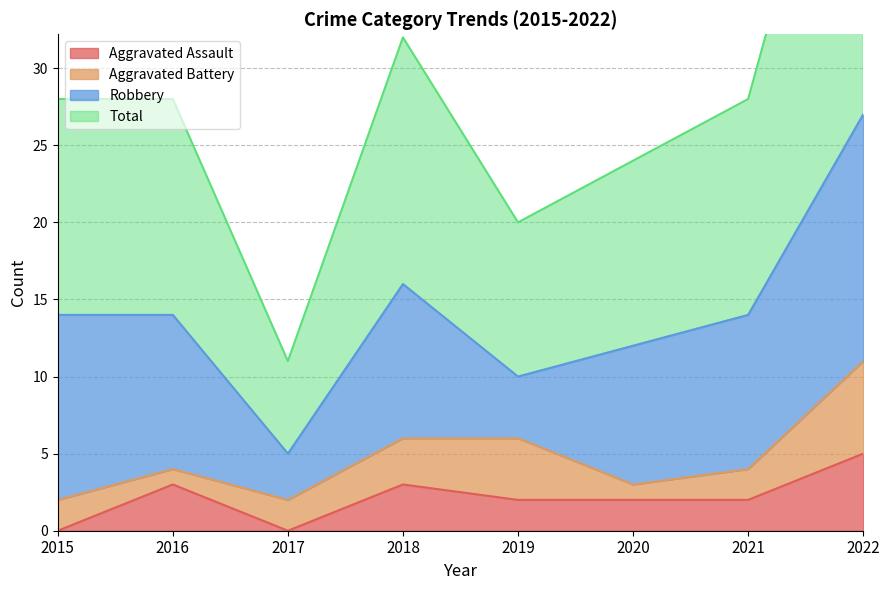

At how many categories does at least one series exceed 3?

8